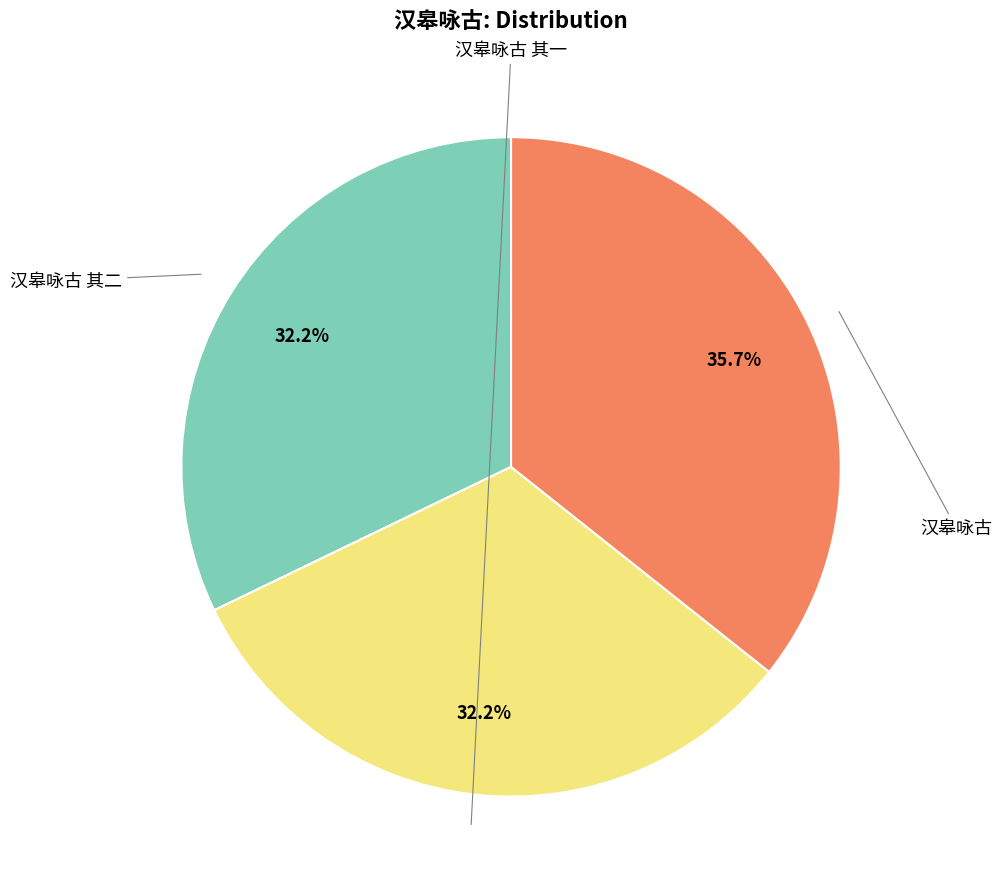

Count the number of slices in the pie.

3